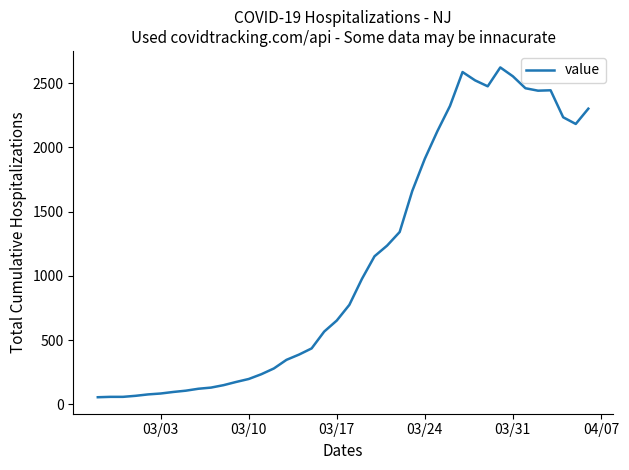

What is the difference between the maximum and minimum values?

2567